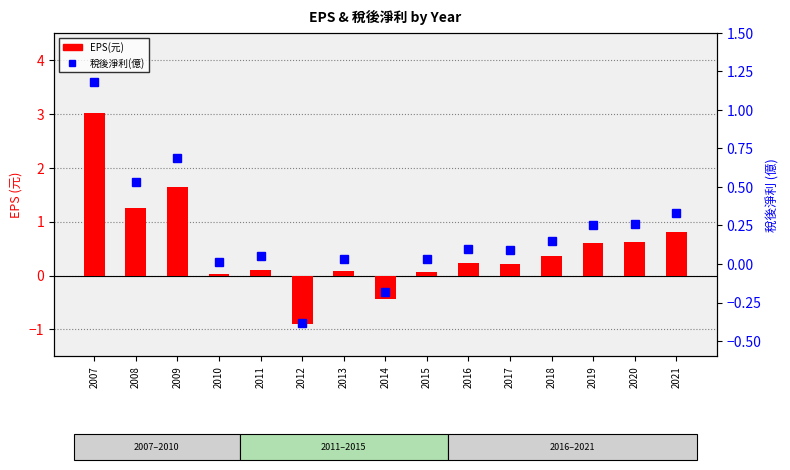

What is the approximate value of EPS(元) at 2011?

0.1